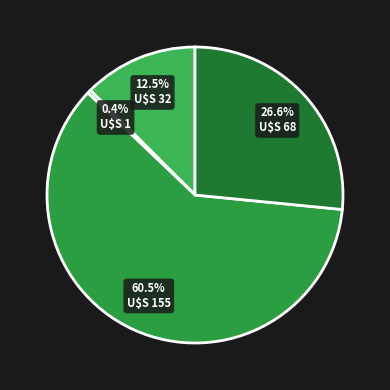

To the nearest percent, what is the difference between the largest and smallest slice percentages?

60%